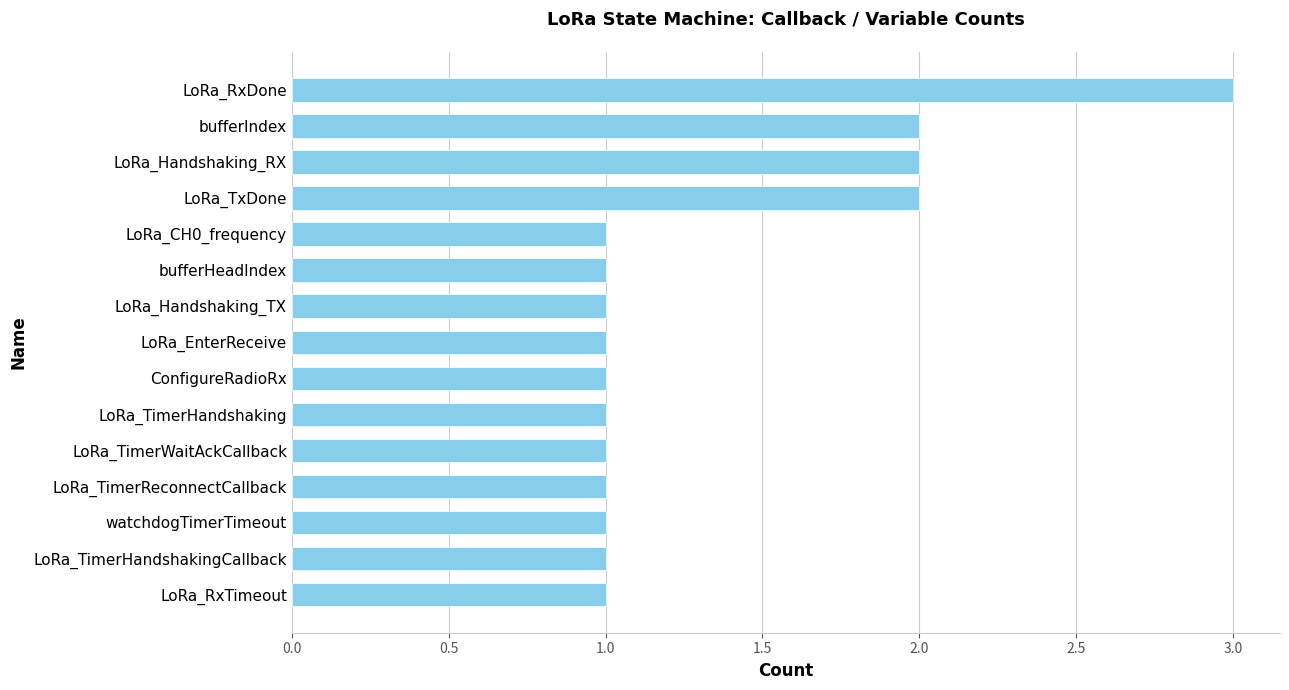

What is the difference between the maximum and second lowest values?

2